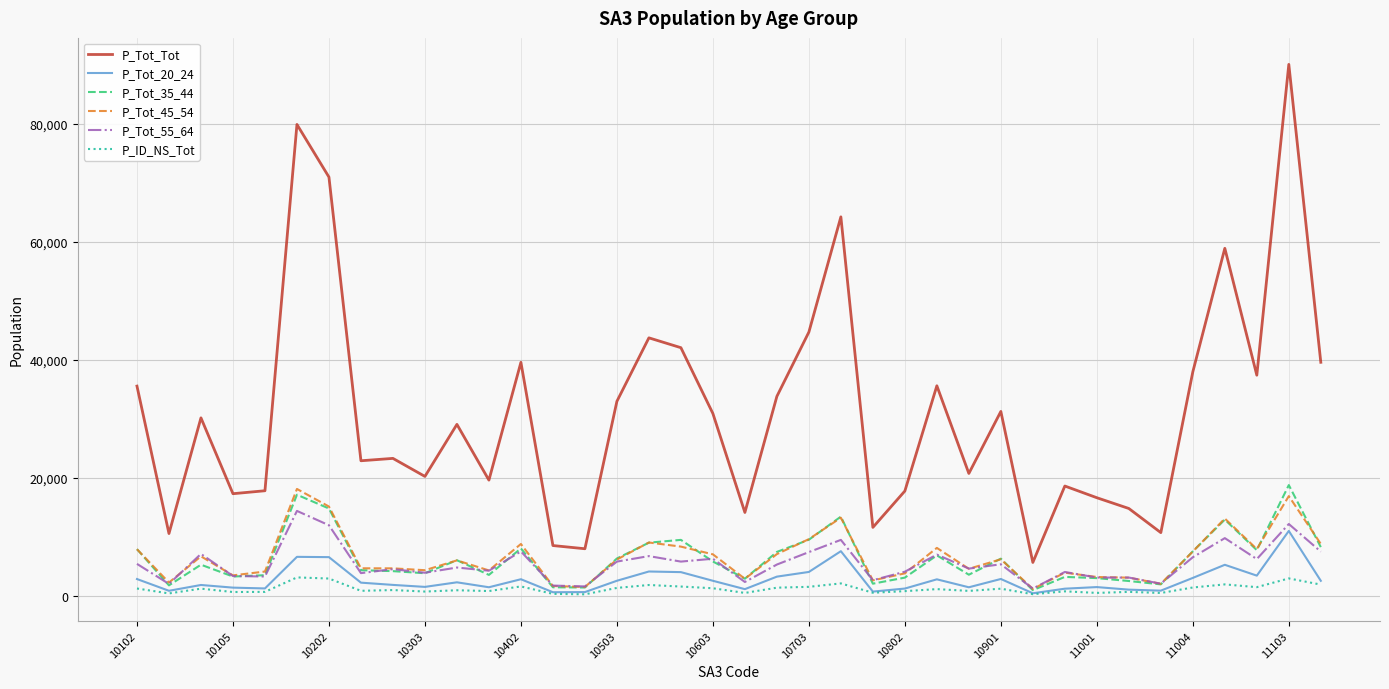

True or false: P_Tot_Tot and P_Tot_35_44 intersect in this chart.

False